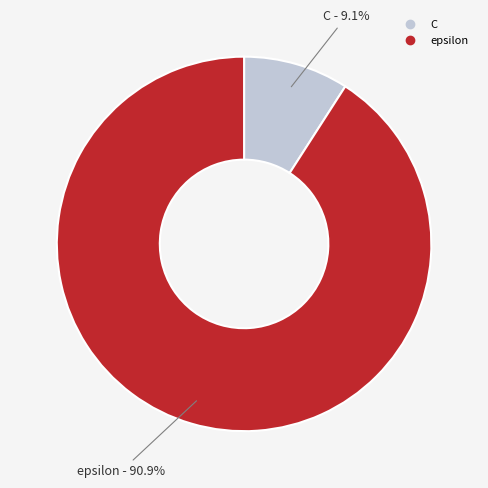

What is the majority slice?

epsilon